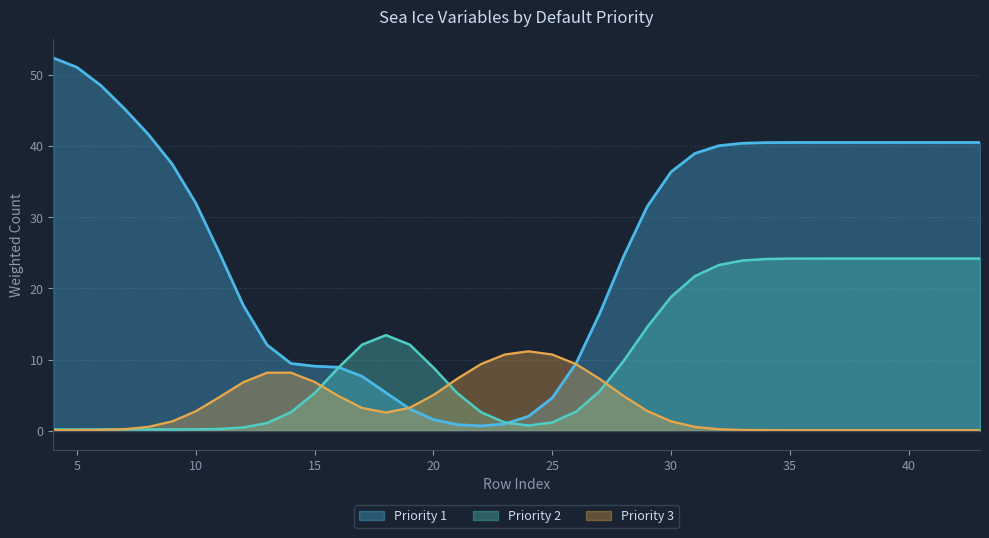

At which category does the chart reach its minimum across all series?

4